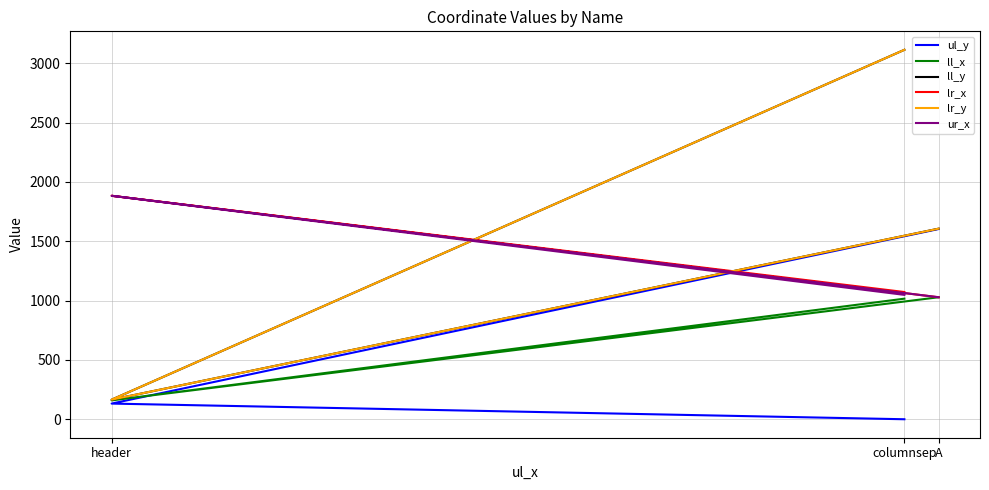

What is the difference between the maximum and minimum values in the ur_x series?

855